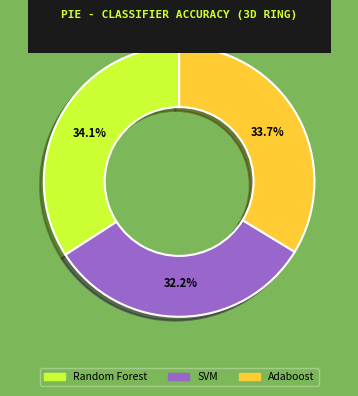

Which slice is the smallest?

SVM